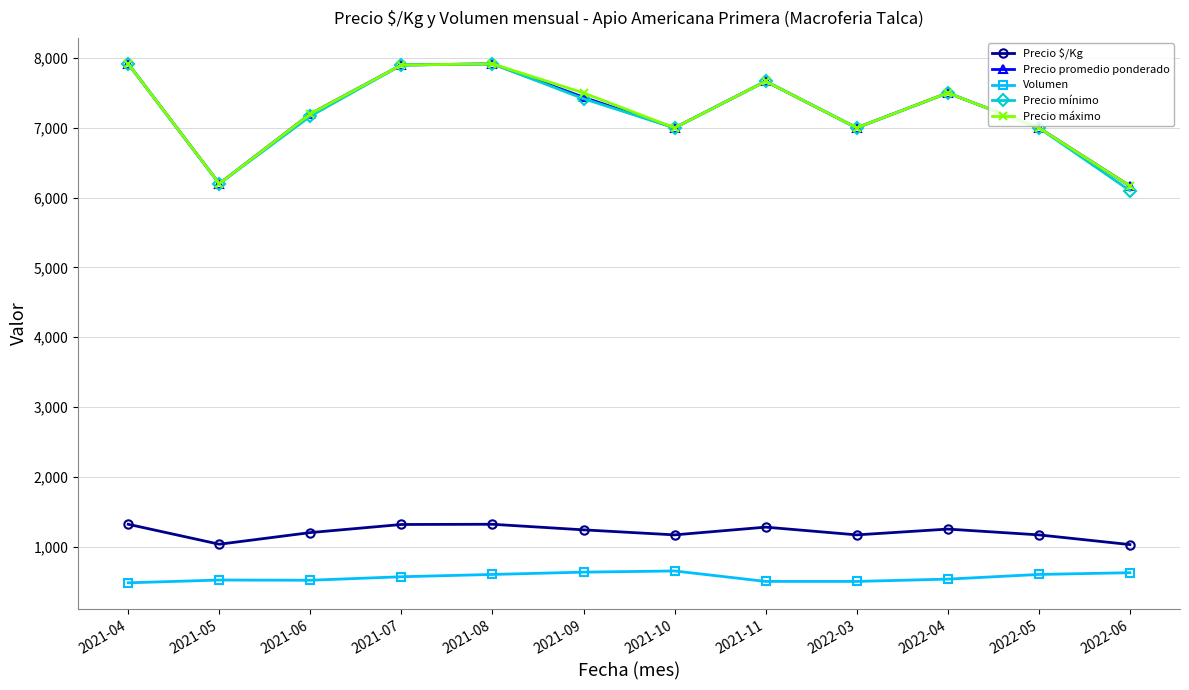

What is the spread (max minus min) of values at 2021-07?

7333